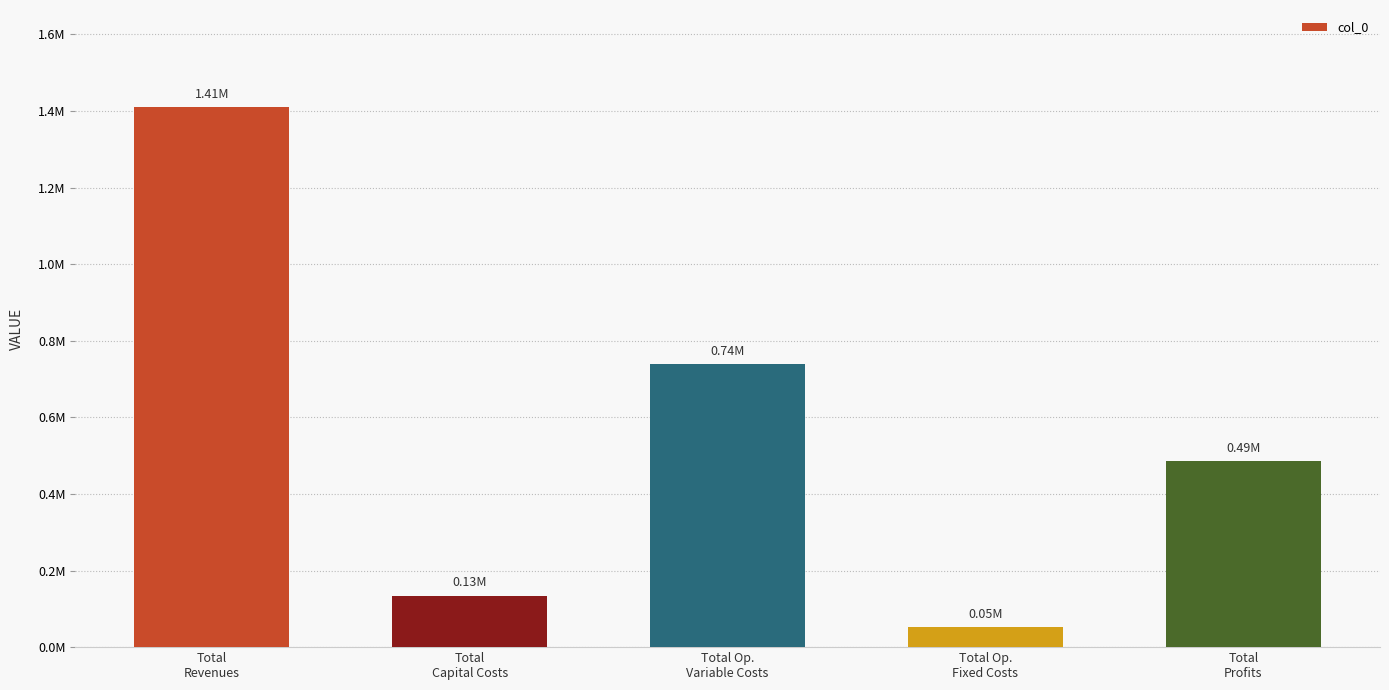

Rank the categories by value from lowest to highest.

Total Op.
Fixed Costs, Total
Capital Costs, Total
Profits, Total Op.
Variable Costs, Total
Revenues